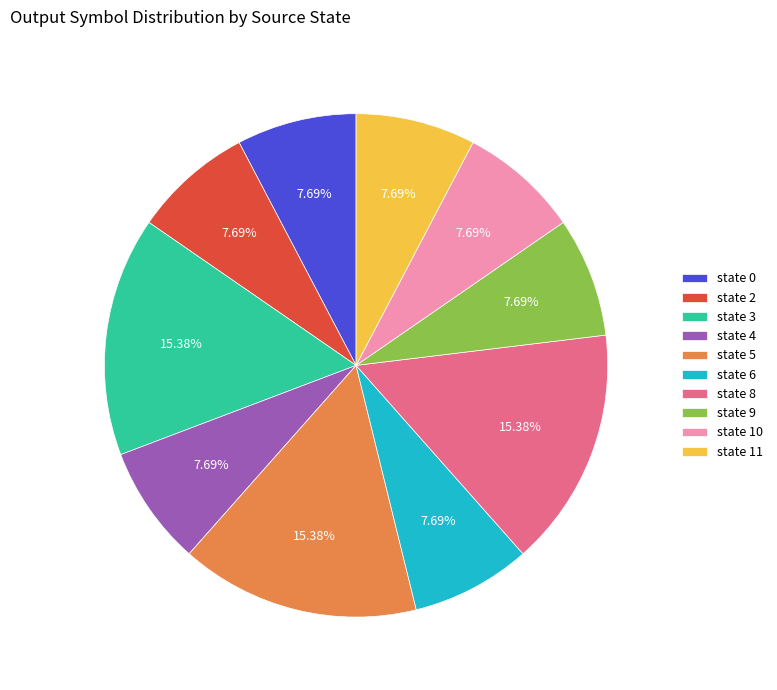

Count the number of slices in the pie.

10